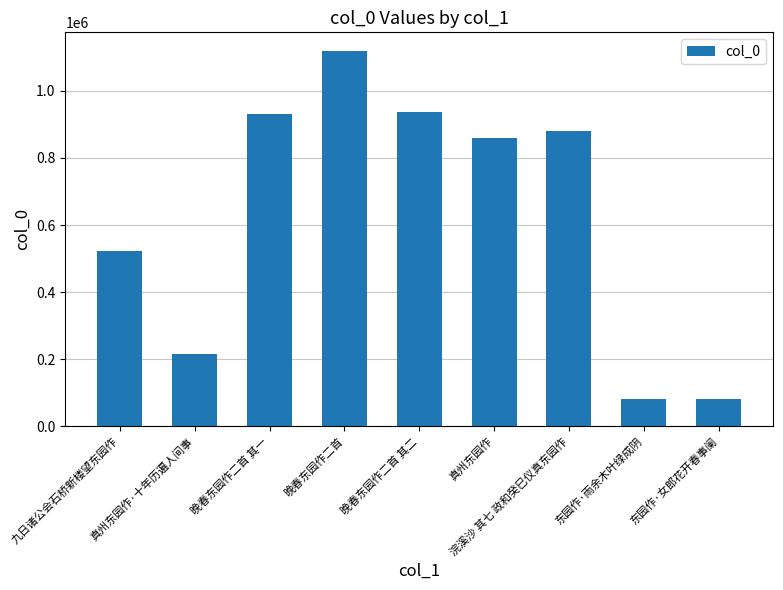

What position from the left is 浣溪沙 其七 政和癸巳仪真东园作?

7